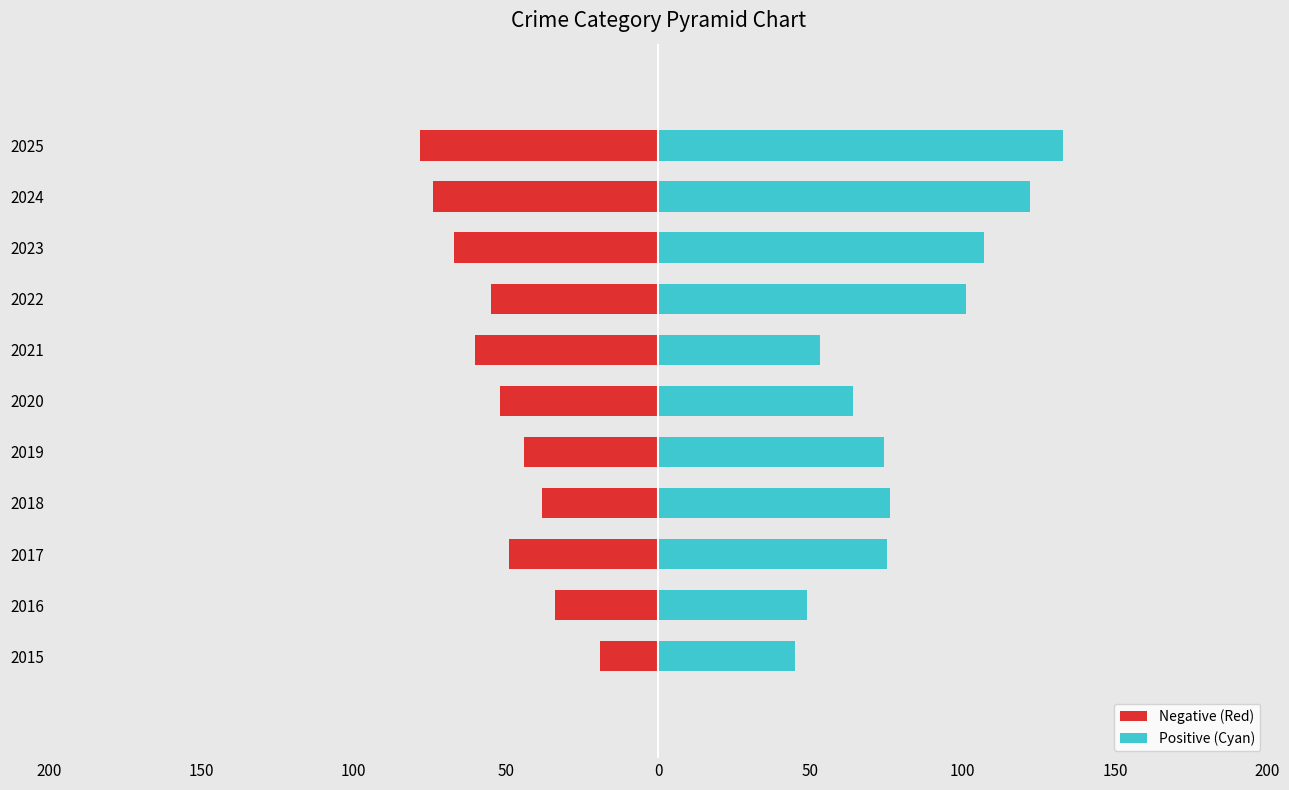

Rank the series at 2018 from lowest to highest value.

Negative (Red), Positive (Cyan)